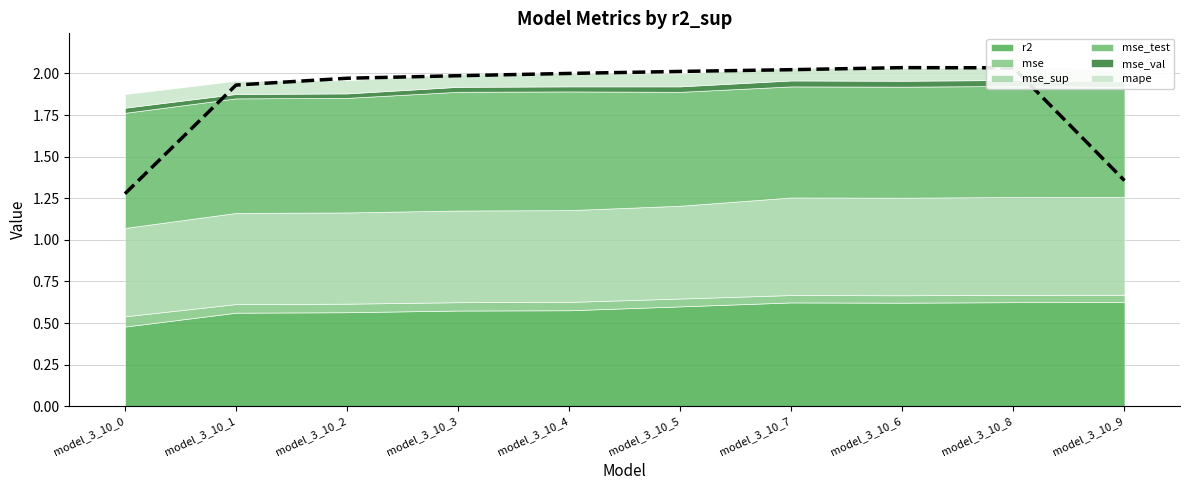

How many data points does each series have?

10